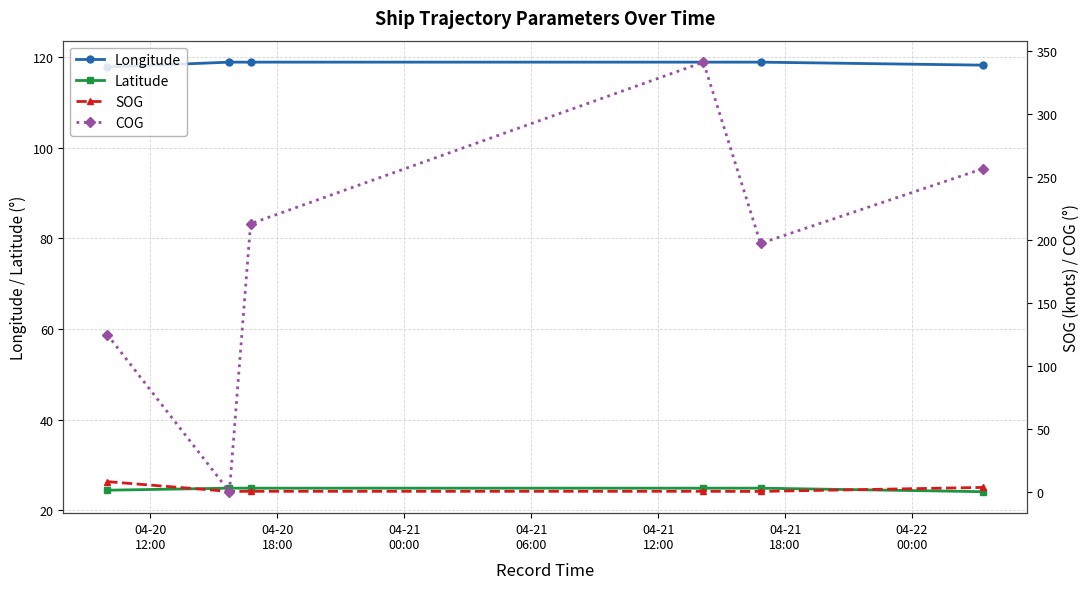

Reading left to right, what are all the values shown in this chart?

Longitude: 117.8	118.9	118.9	118.9	118.9	118.3
Latitude: 24.4	24.9	24.9	24.9	24.9	24.1
SOG: 8.0	0.2	0.3	0.3	0.2	3.4
COG: 124.9	0.0	213.0	341.5	197.4	256.8